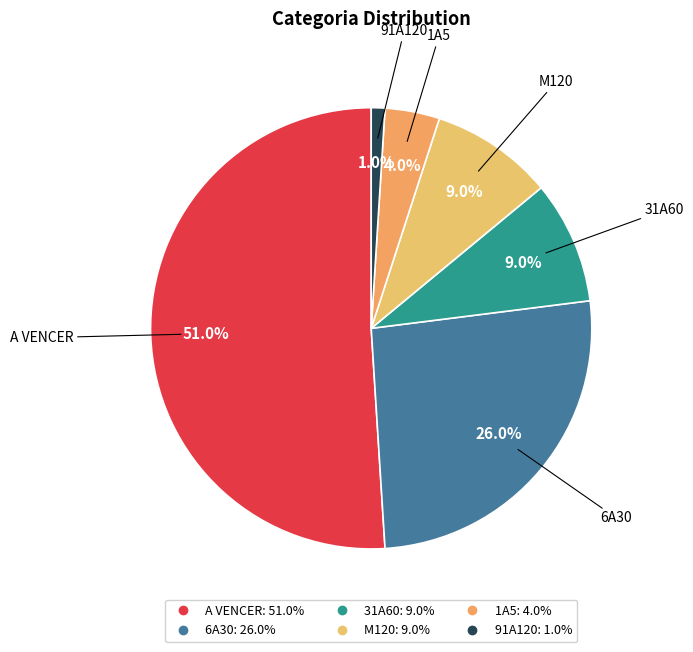

Between 1A5 and M120, which is larger?

M120